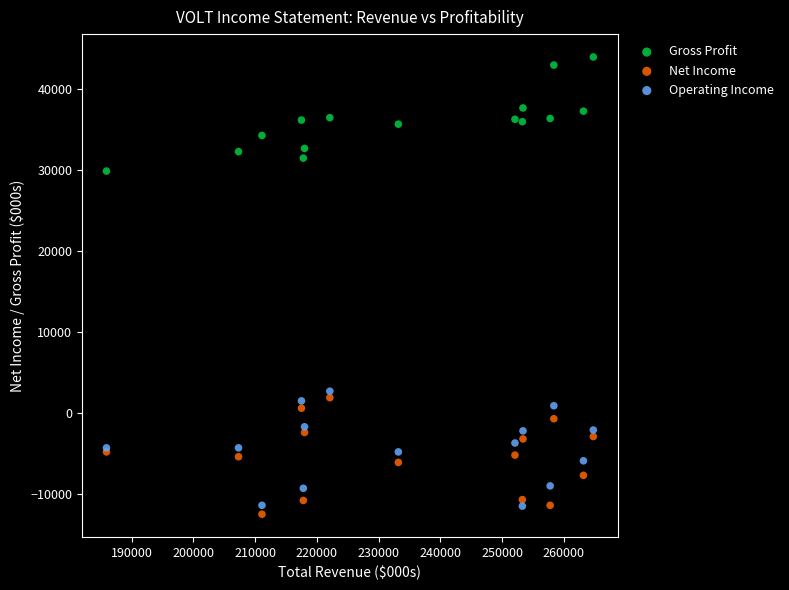

Which series reaches the maximum Y coordinate?

Gross Profit